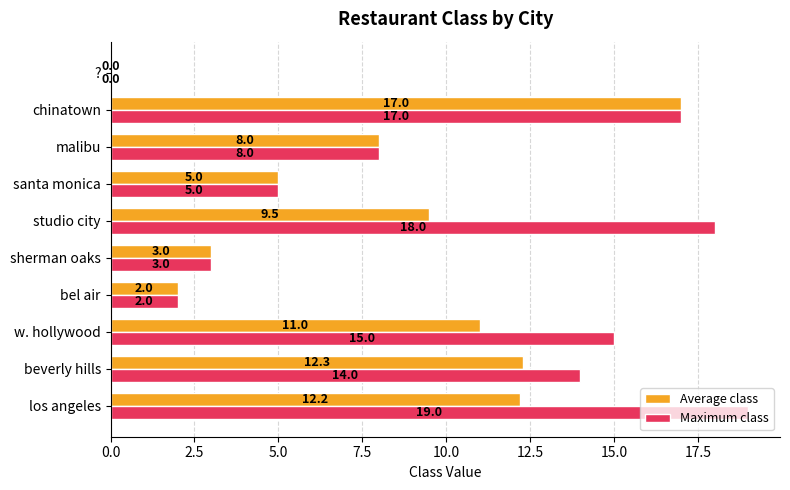

What is the maximum value shown in the chart?

19.0